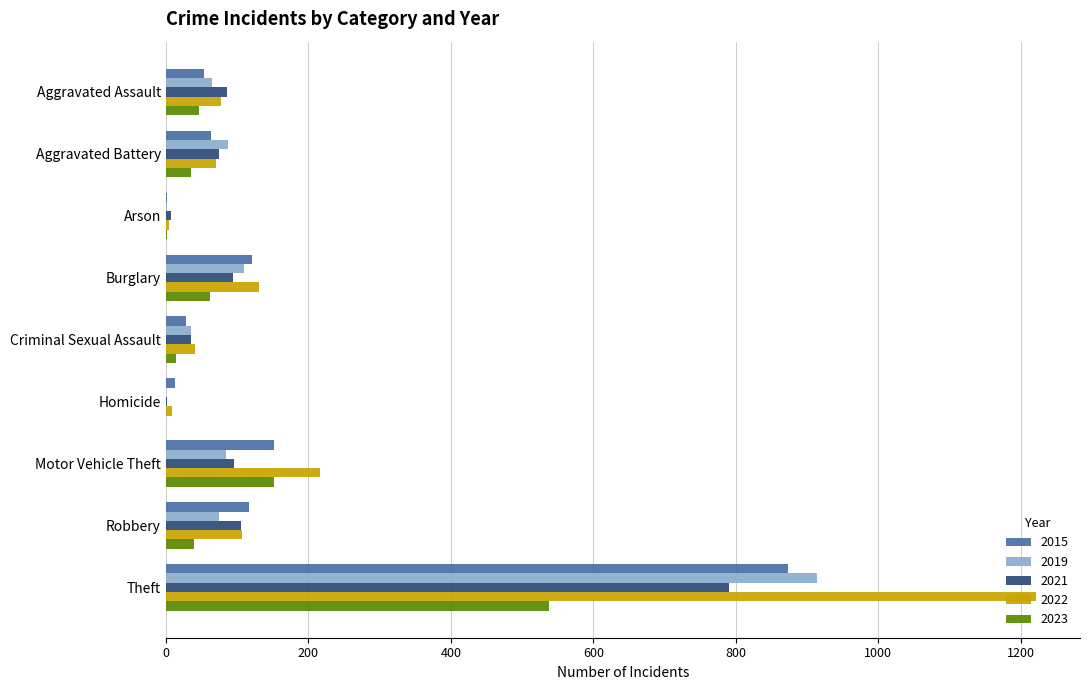

Which category has the highest value in the 2015 series?

Theft